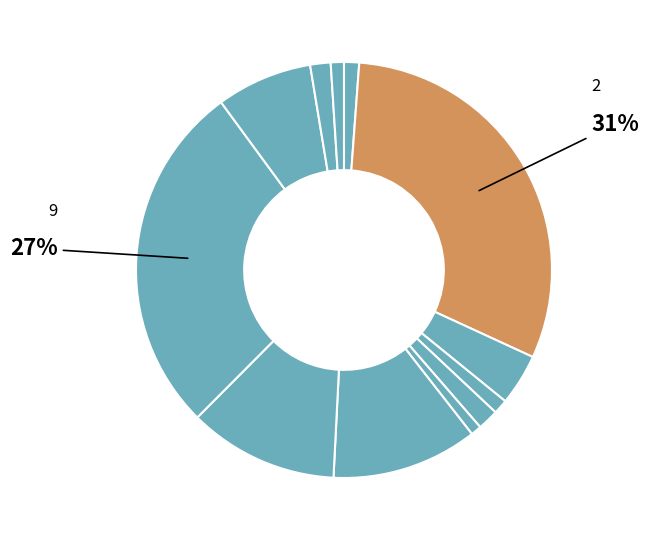

How many slices are in this pie chart?

12